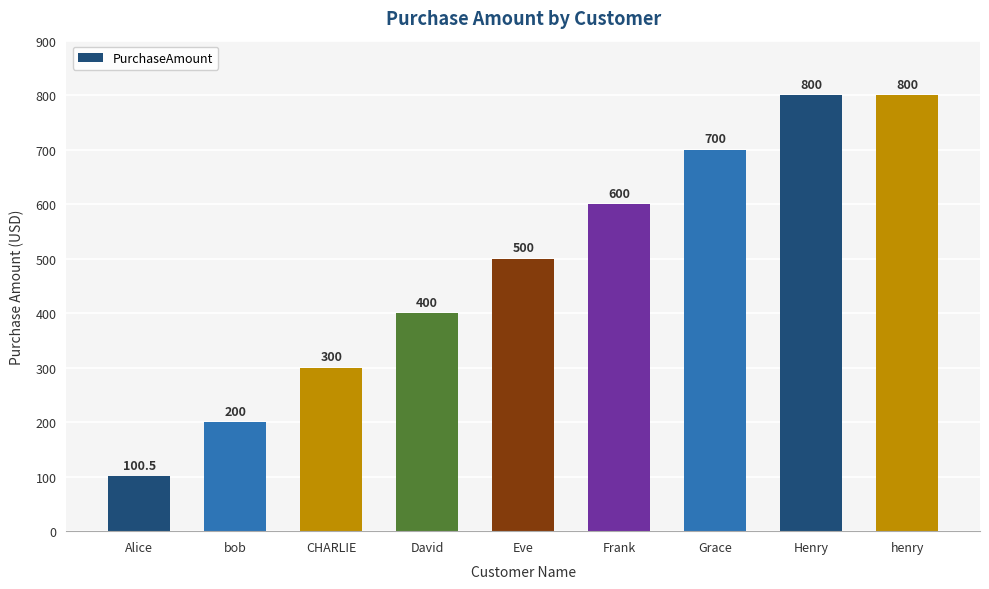

True or false: the data shows 300.0 at CHARLIE.

True